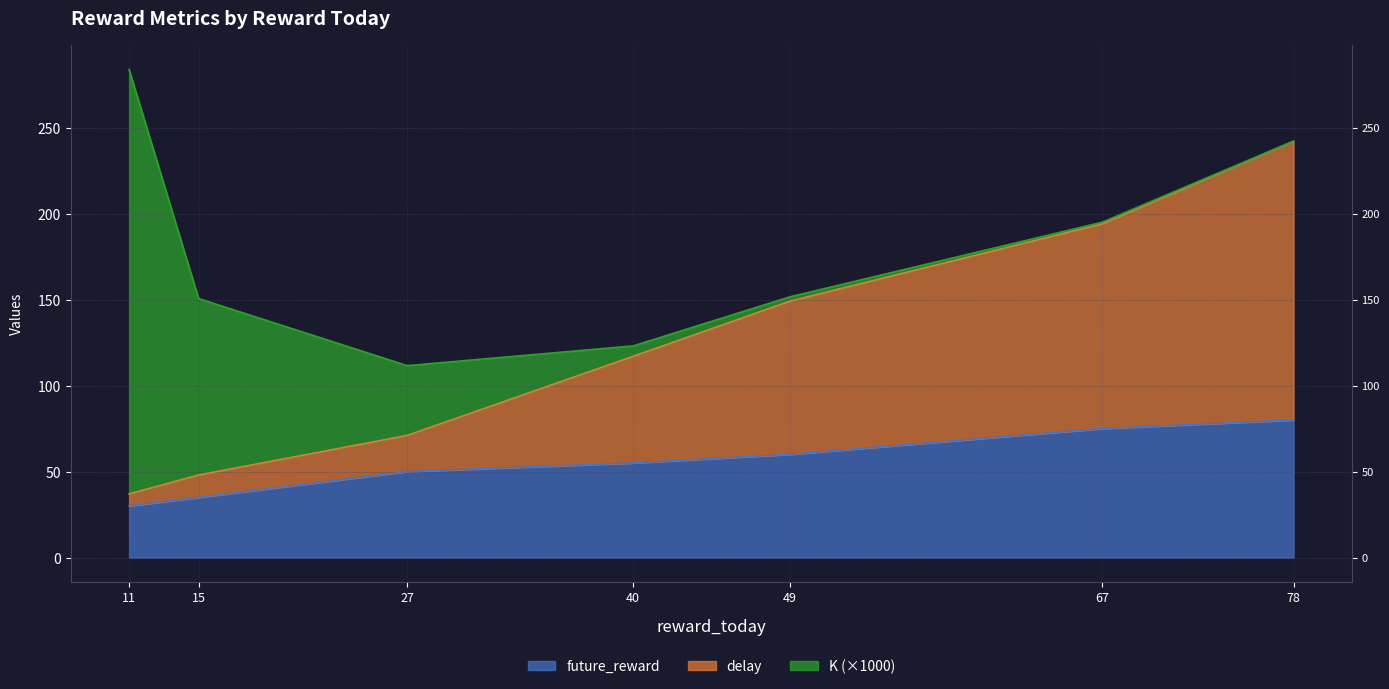

True or false: delay and future_reward intersect in this chart.

False